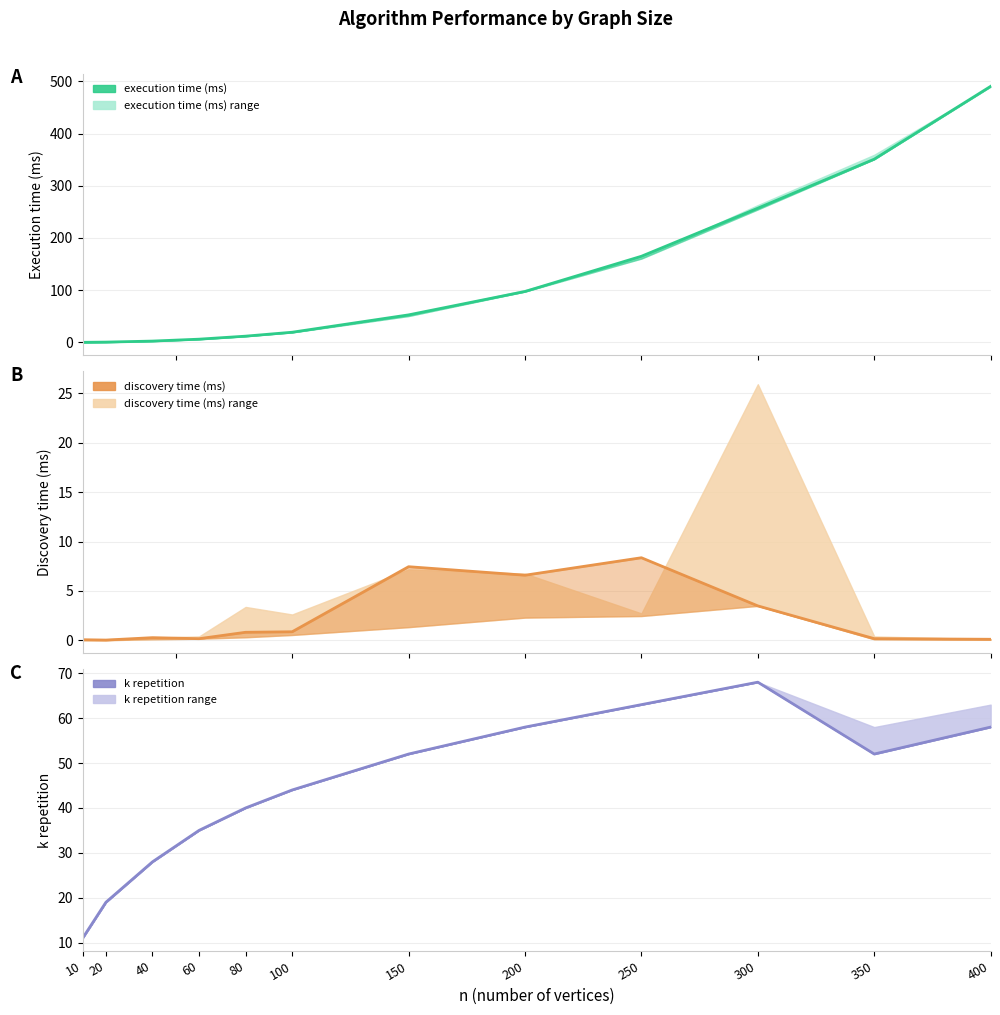

True or false: discovery time (ms) and k repetition cross at least once.

False